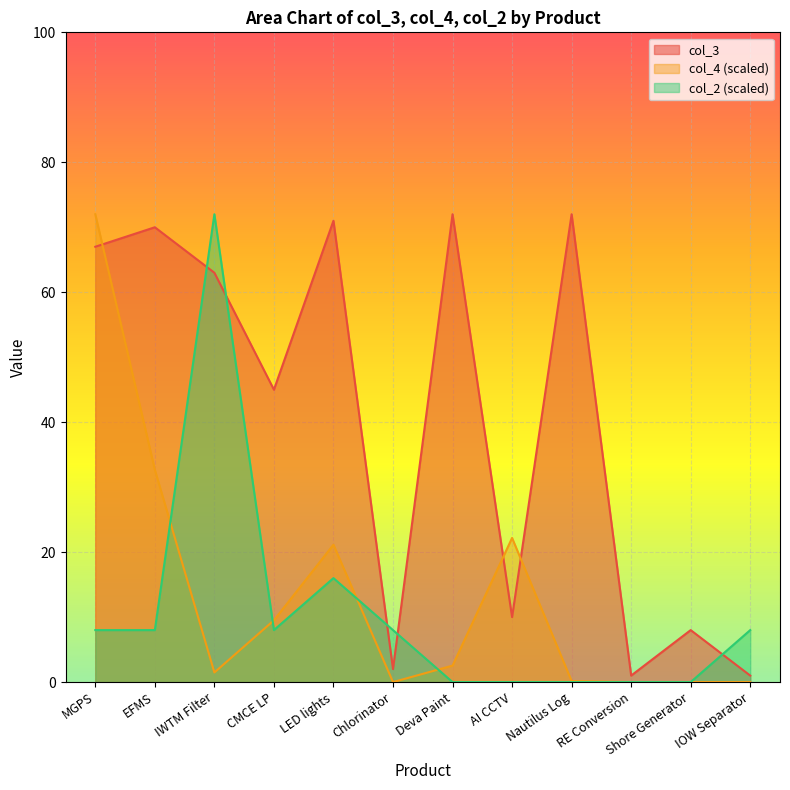

What position from the left is IWTM Filter?

3